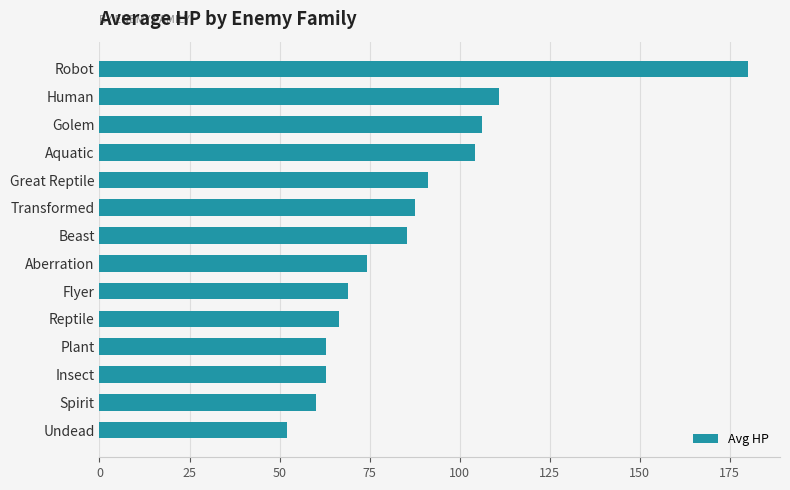

What is the label of the 12th bar from the bottom?

Golem